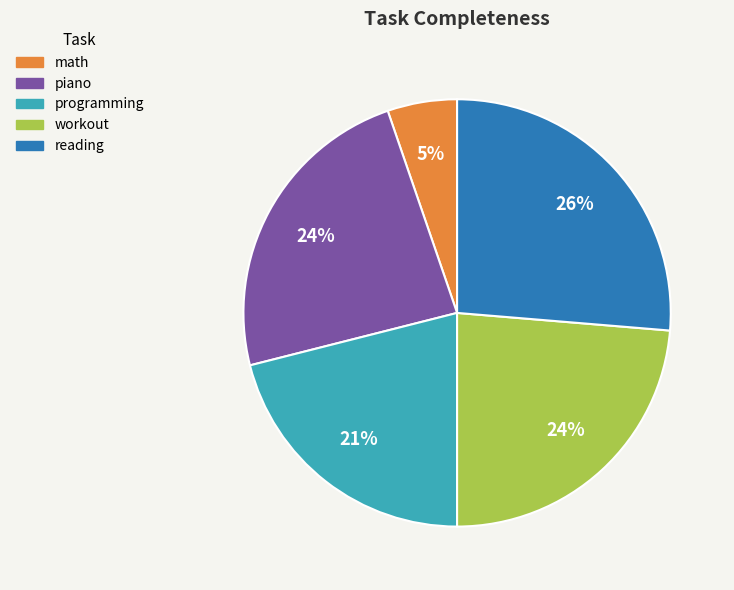

Which slice is the smallest?

math